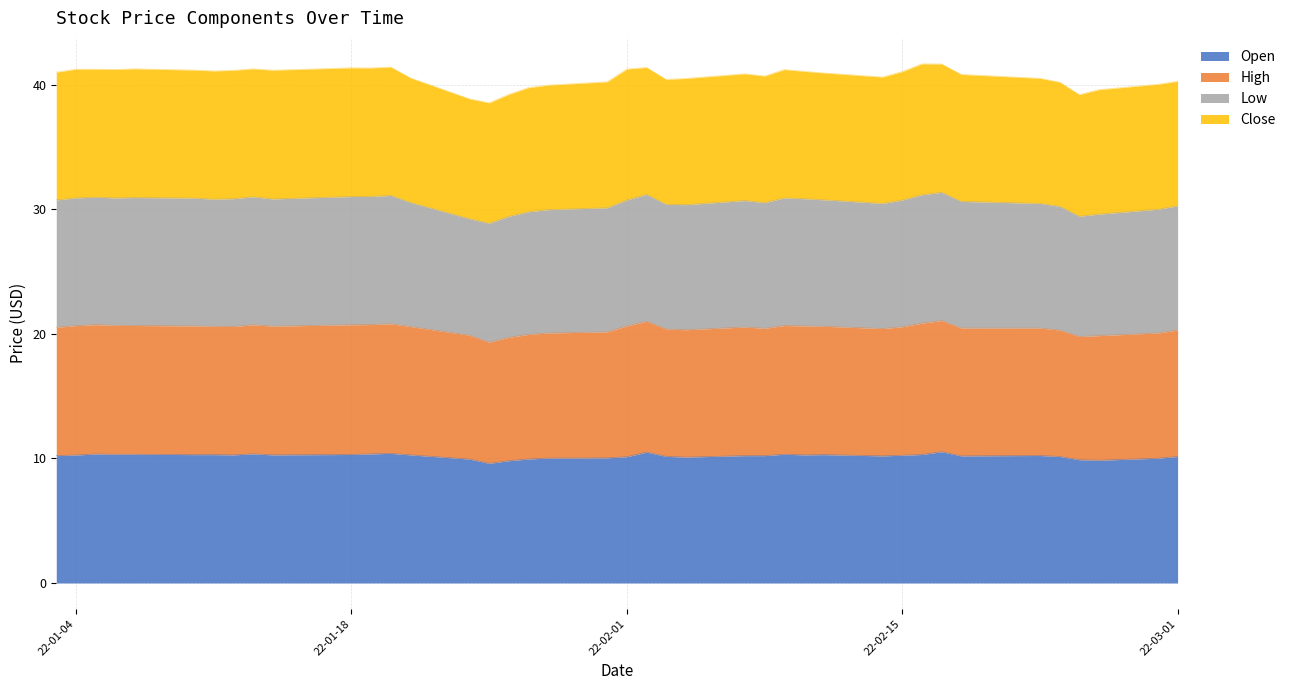

The value of High at 2022-02-28 is 26.1. True or false?

False